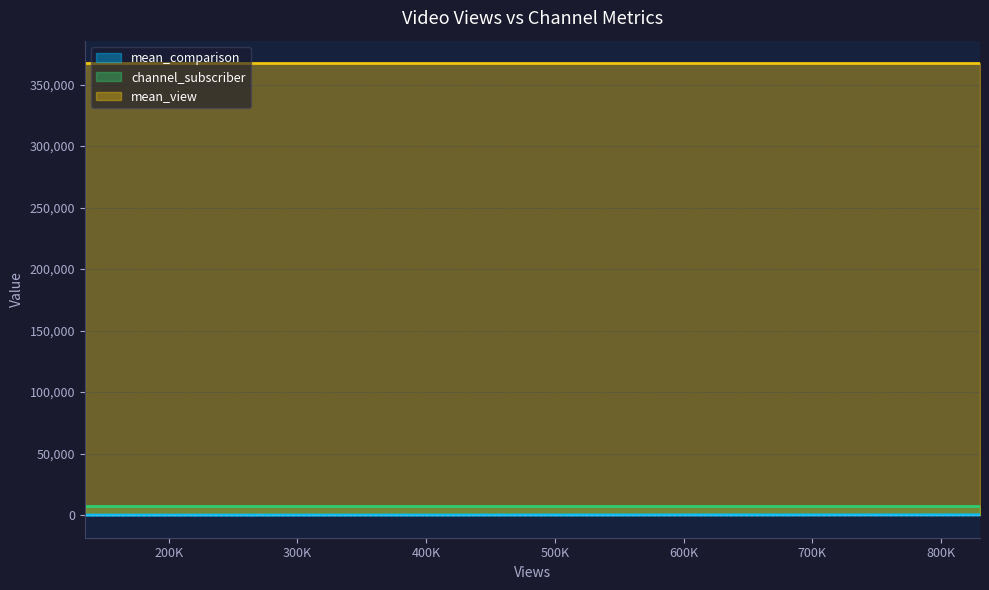

Which series has the largest total across all categories?

mean_view